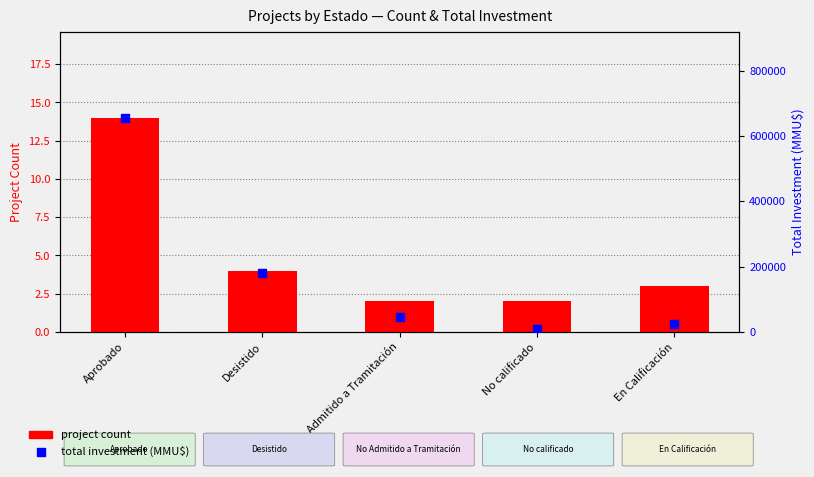

Which series has the largest total across all categories?

total investment (MMU$)